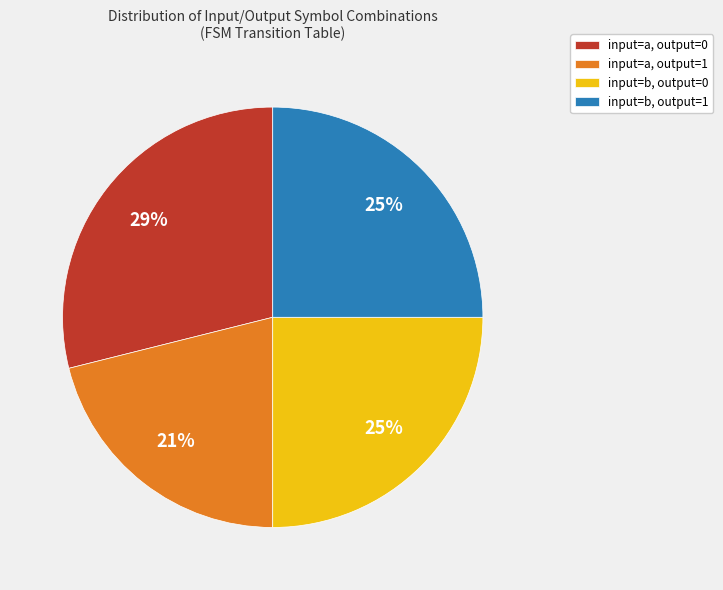

How many segments does this pie chart have?

4